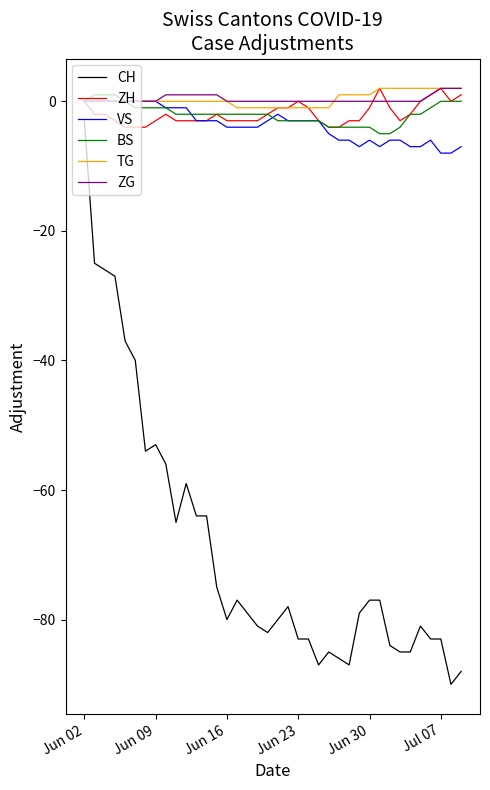

True or false: ZH and CH intersect in this chart.

False